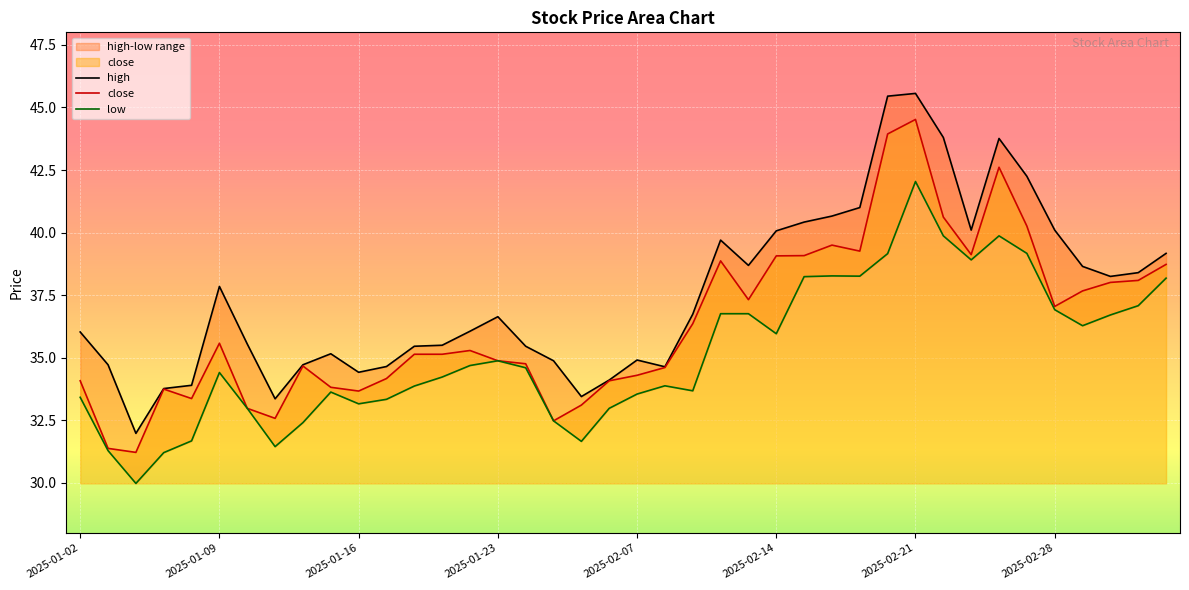

How many series are shown in this chart?

3